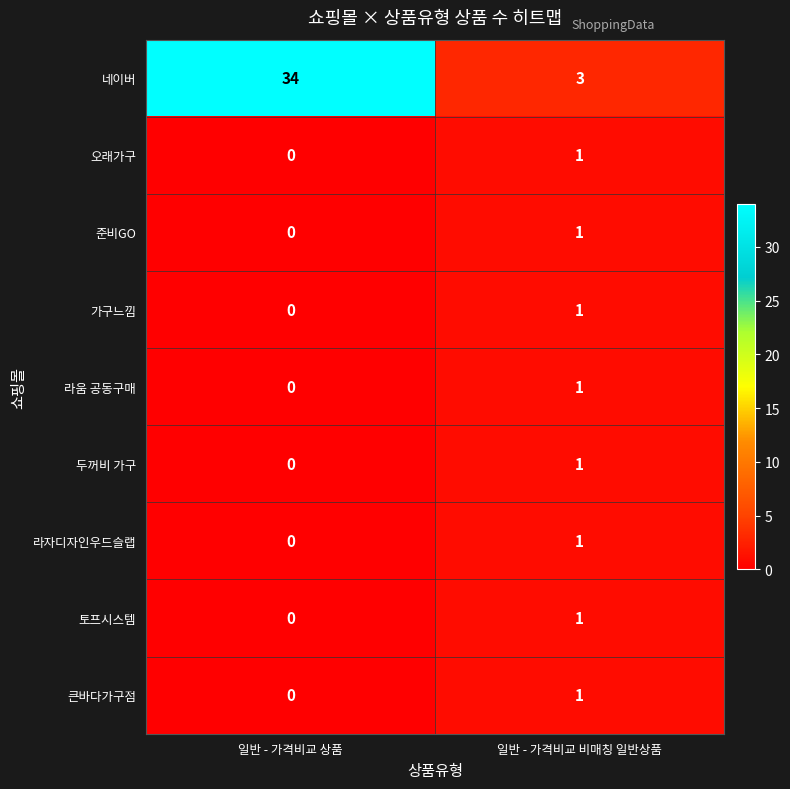

At which category does the chart reach its peak across all series?

일반 - 가격비교 상품